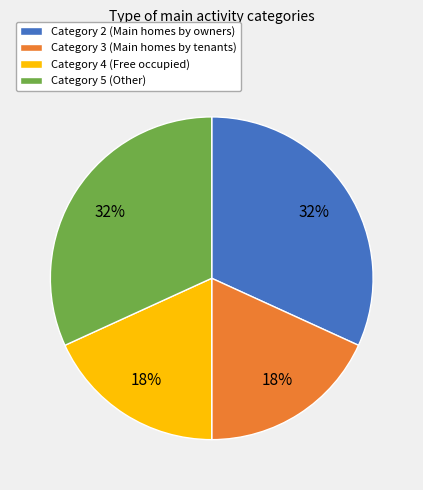

Is there a majority slice in this chart?

No